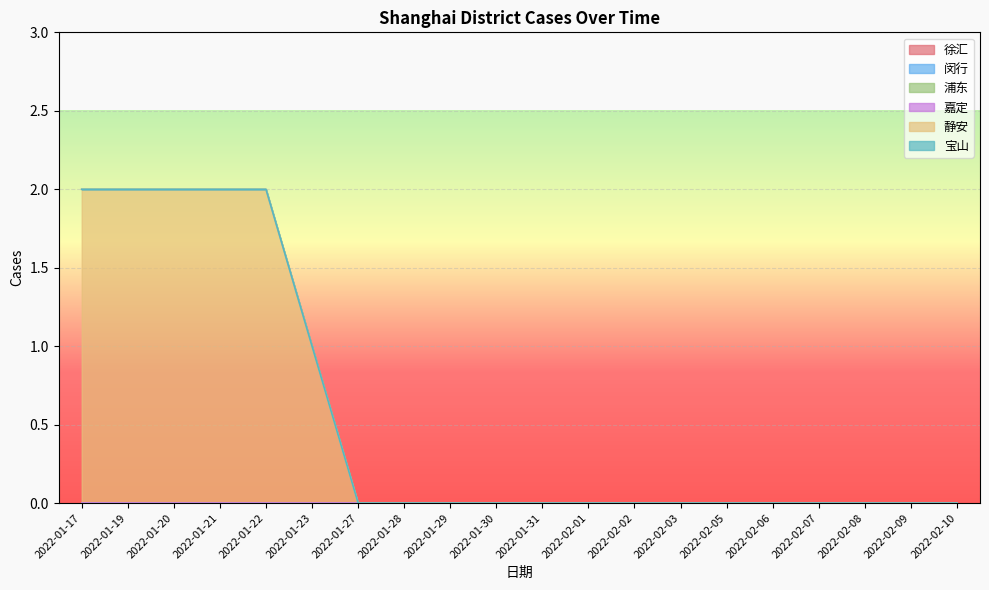

What are all the series names shown in the legend?

徐汇, 闵行, 浦东, 嘉定, 静安, 宝山